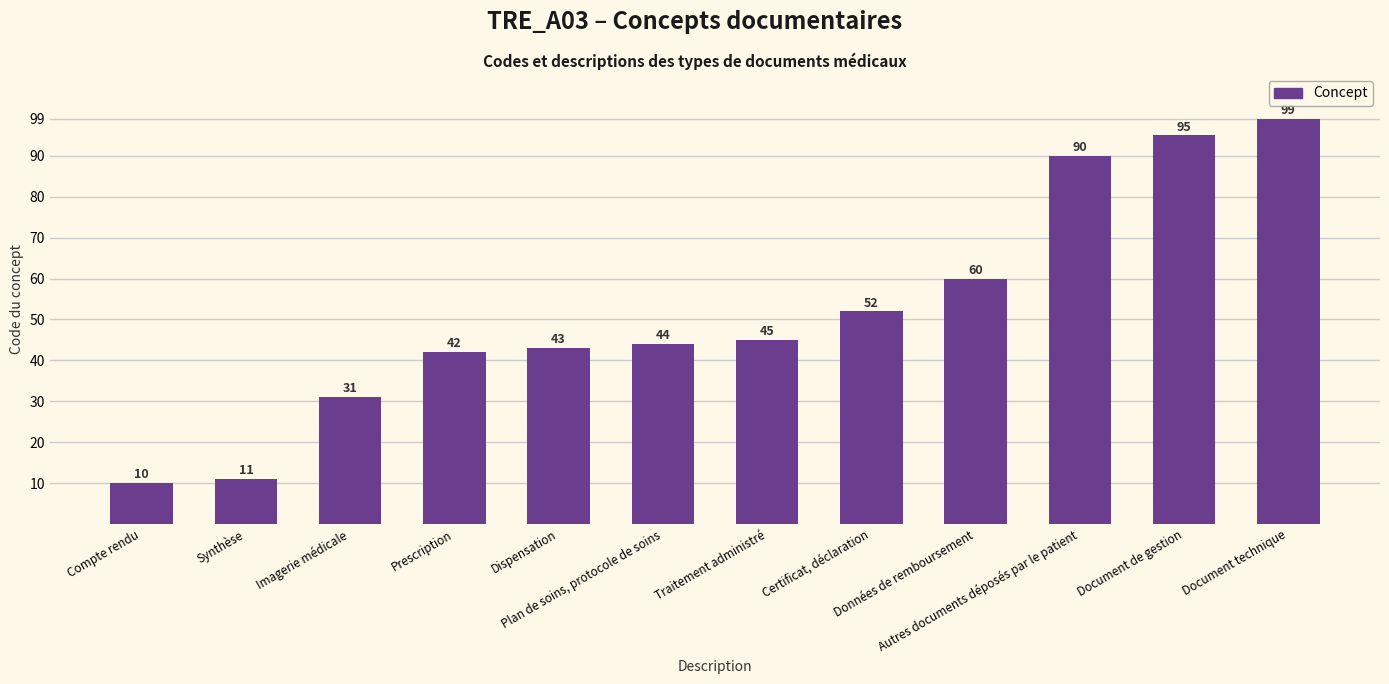

What value does the data have at Données de remboursement?

60